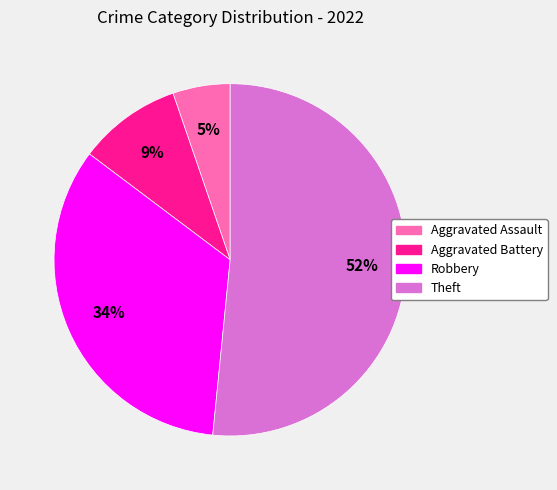

To the nearest percent, what is the combined percentage of Aggravated Assault and Theft?

57%